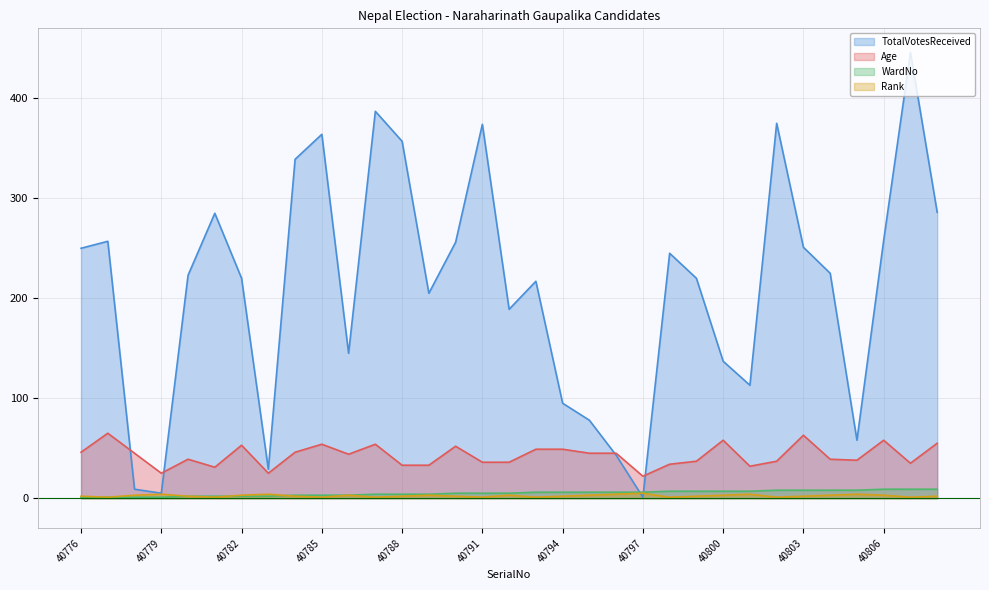

What is the greatest value displayed?

446